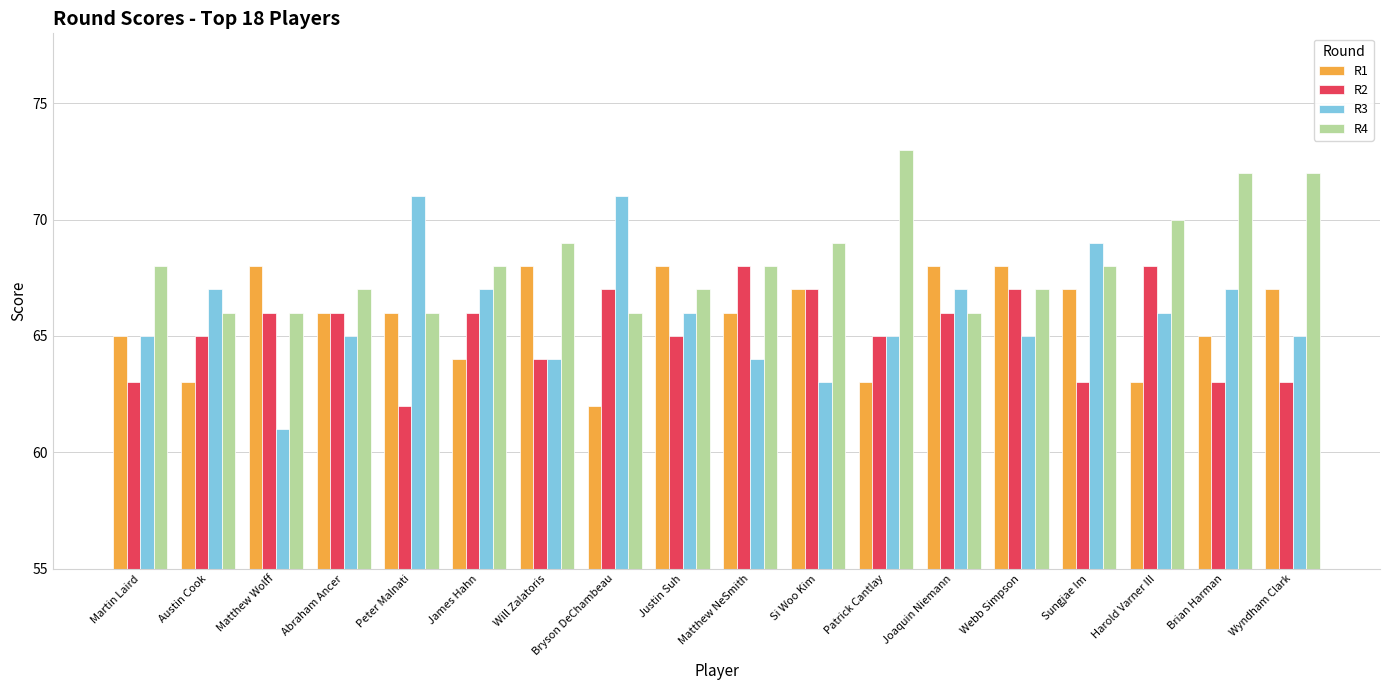

What is the difference between the R1 values at Matthew Wolff and James Hahn?

4